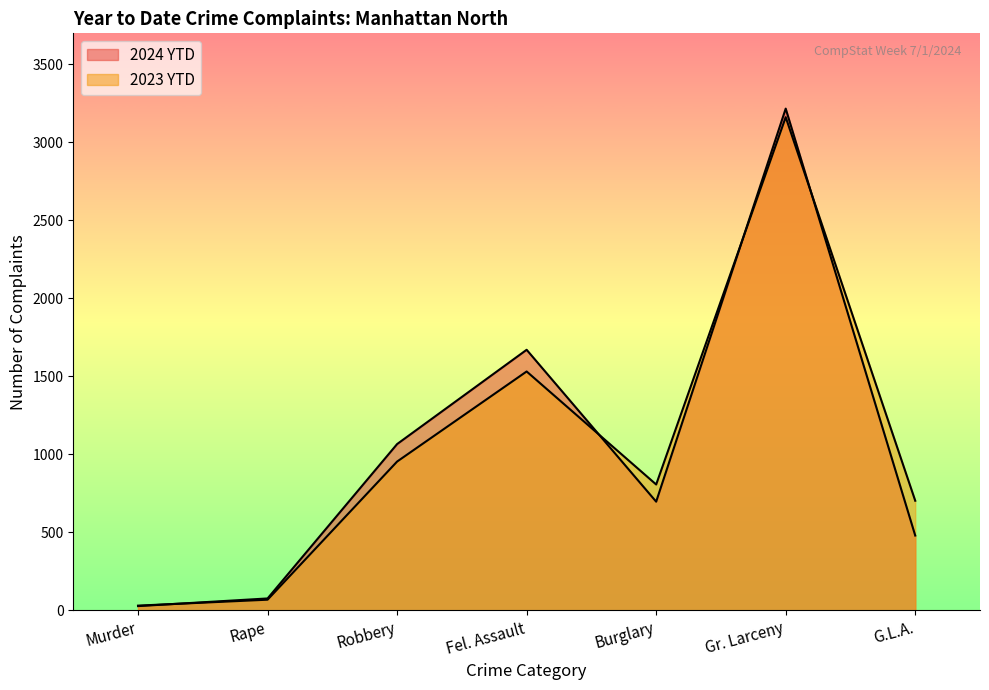

What is the approximate value of 2024 YTD at Fel. Assault?

1670